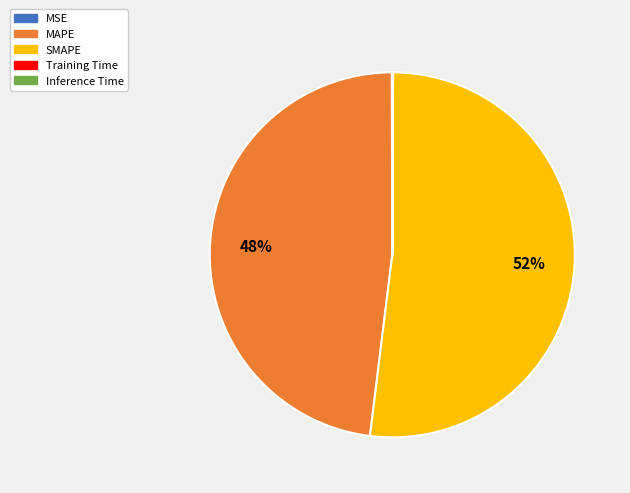

Which category has the biggest portion of the pie?

SMAPE